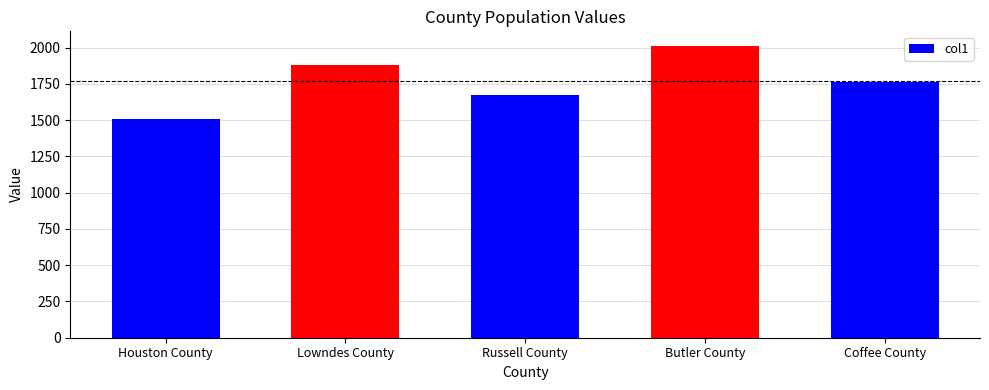

Is it true that the value at Russell County is 1677?

True